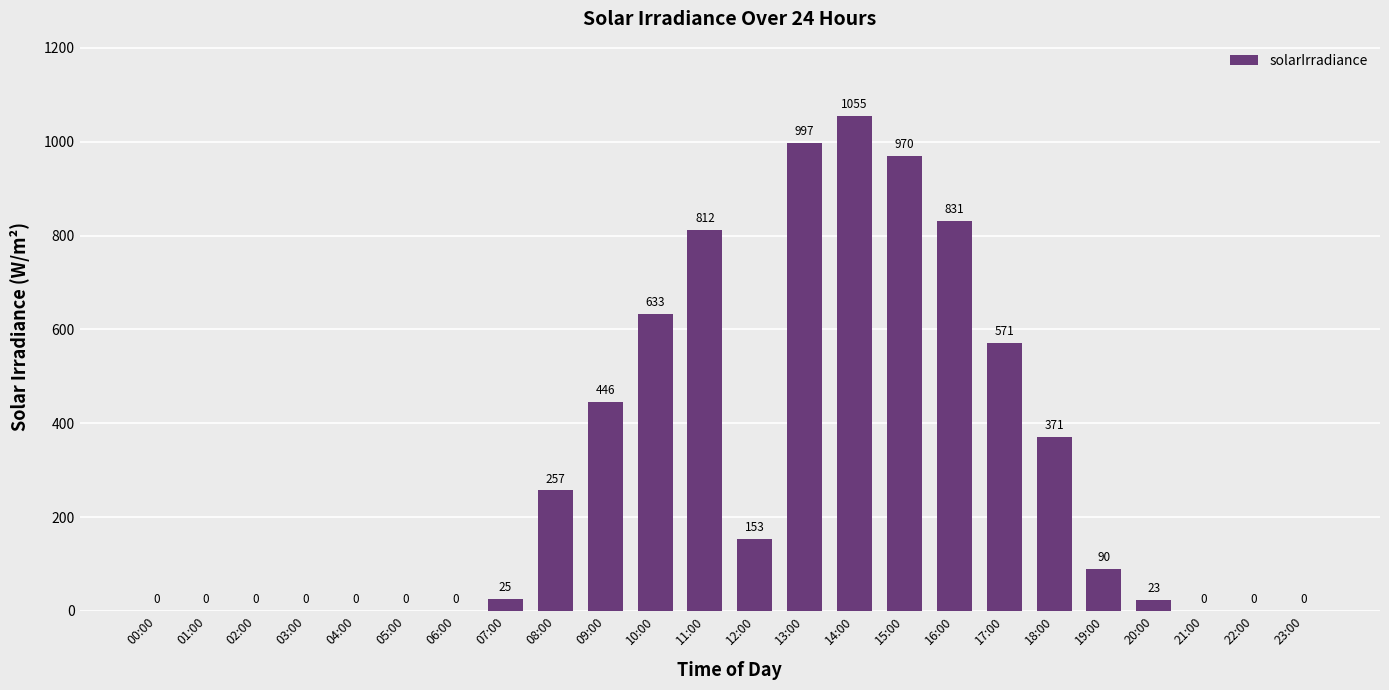

Reading left to right, extract all data points from this chart.

00:00=0	01:00=0	02:00=0	03:00=0	04:00=0	05:00=0	06:00=0	07:00=25	08:00=257	09:00=446	10:00=633	11:00=812	12:00=153	13:00=997	14:00=1055	15:00=970	16:00=831	17:00=571	18:00=371	19:00=90	20:00=23	21:00=0	22:00=0	23:00=0